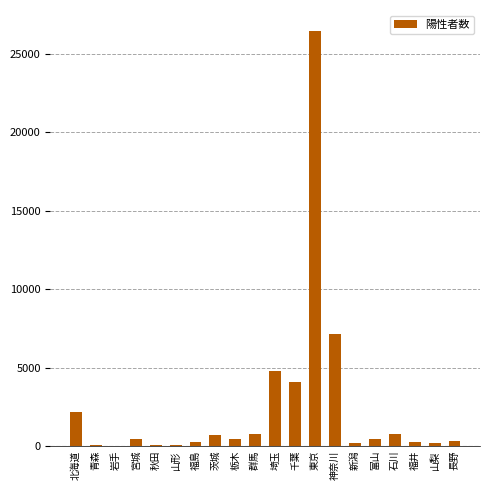

Which has a higher value, 北海道 or 栃木?

北海道